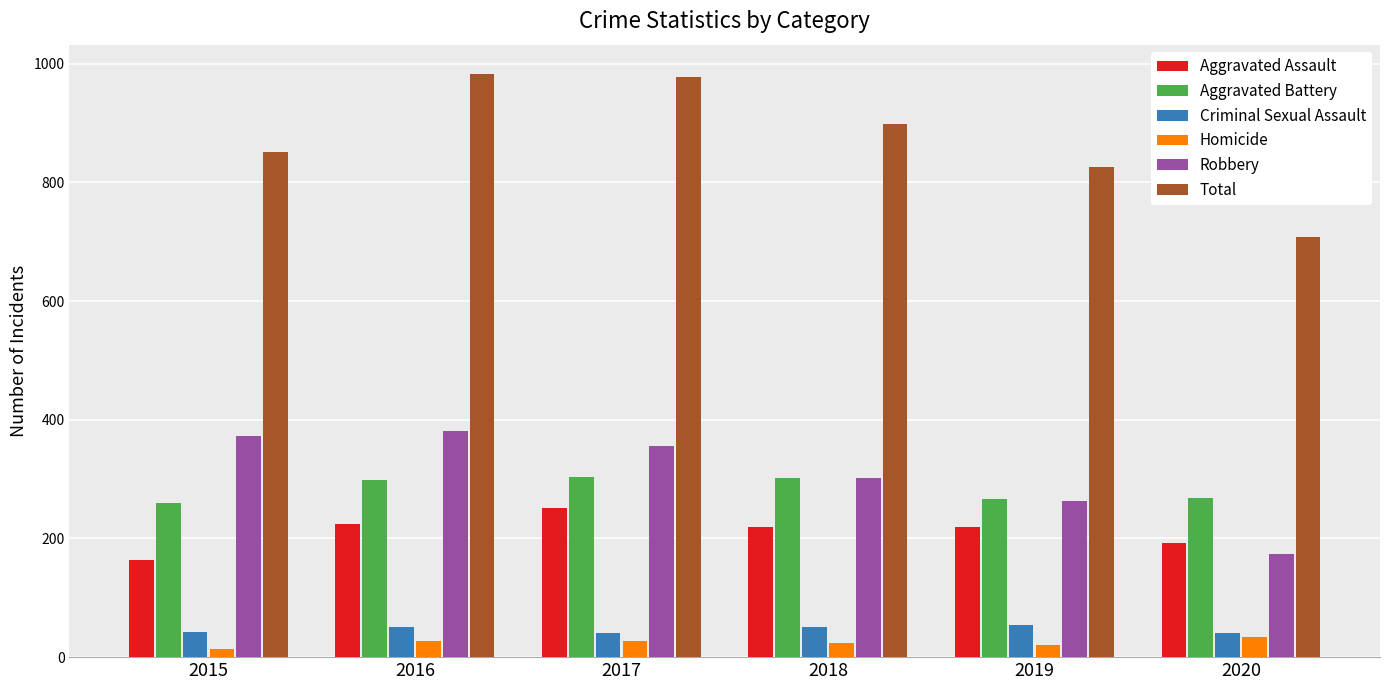

What is the difference between the highest and lowest values at 2015?

838